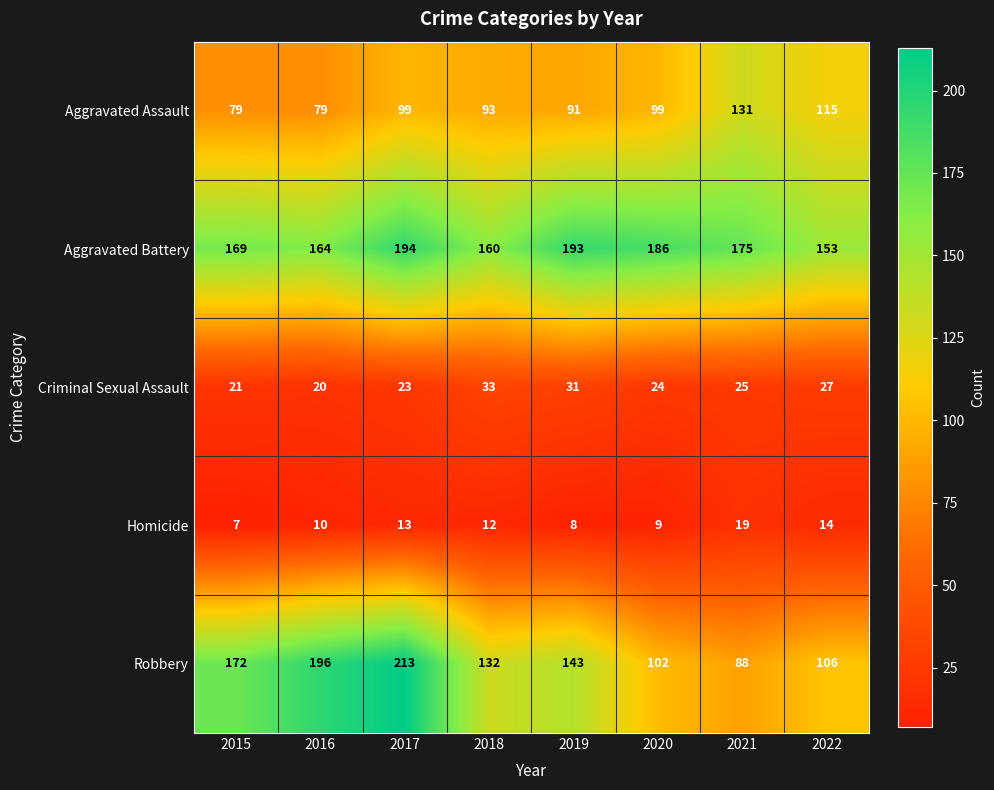

The Homicide series shows 14 at 2022. True or false?

True